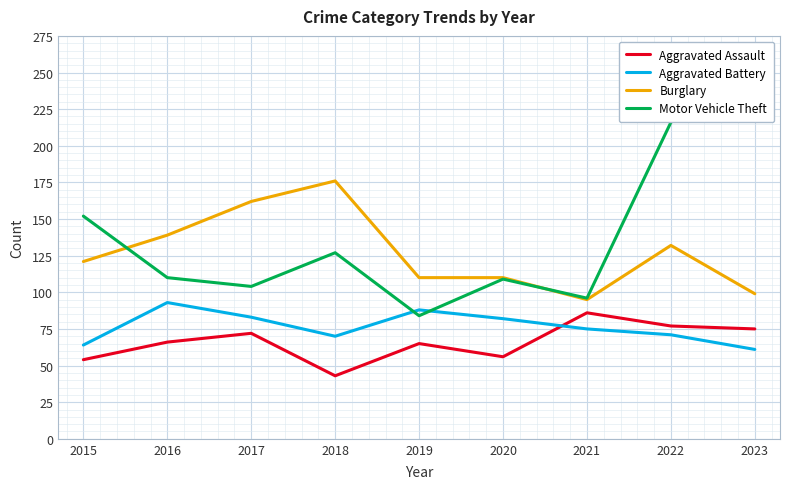

At which category does Aggravated Assault reach its first local valley?

2018